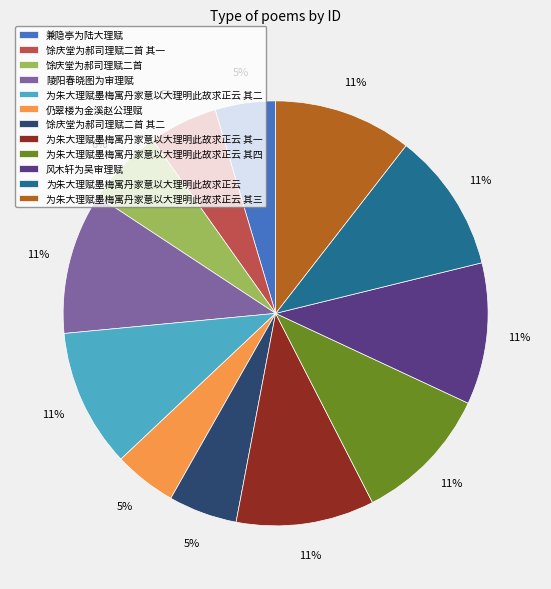

Which has a higher value, 为朱大理赋墨梅寓丹家意以大理明此故求正云 其四 or 仍翠楼为金溪赵公理赋?

为朱大理赋墨梅寓丹家意以大理明此故求正云 其四